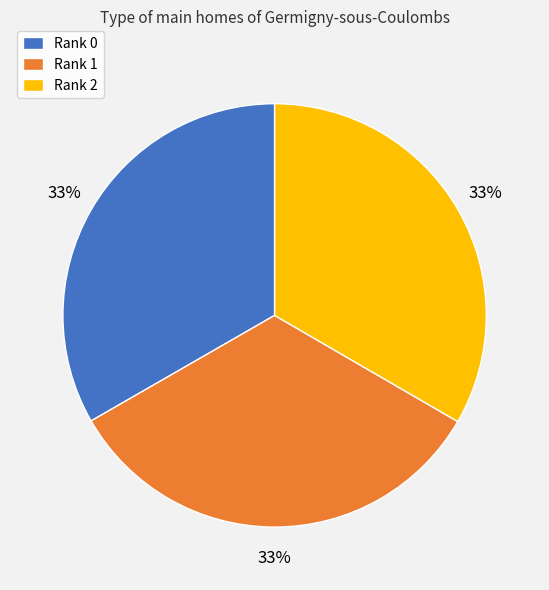

True or false: Rank 2 accounts for 47% of the total.

False